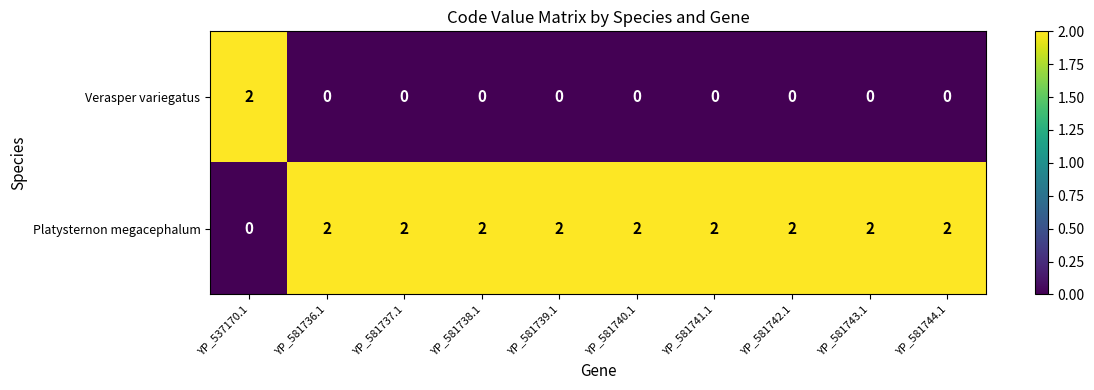

Which category has the lowest value in the Platysternon megacephalum series?

YP_537170.1